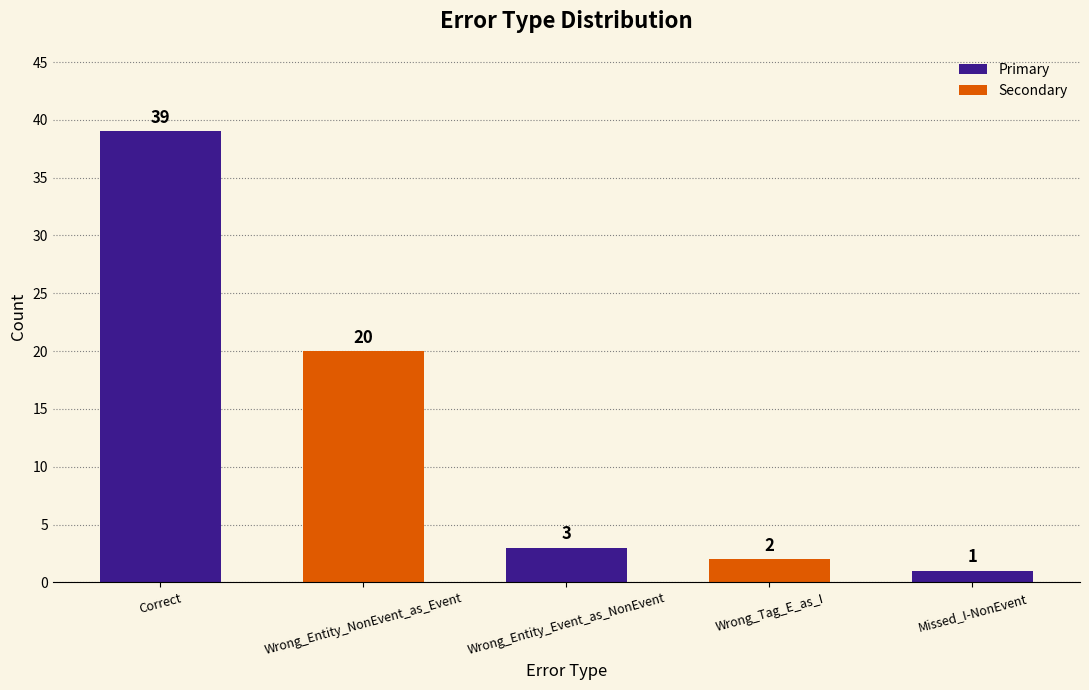

What position from the right is Missed_I-NonEvent?

1